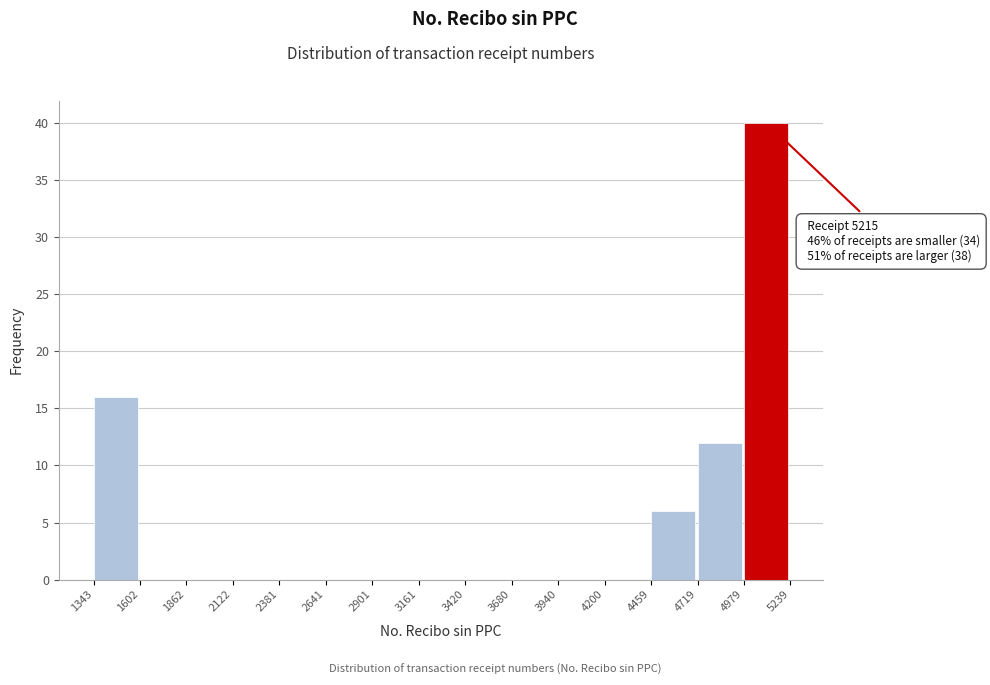

Over which range of the x-axis is the bar tallest?

4979 to 5239